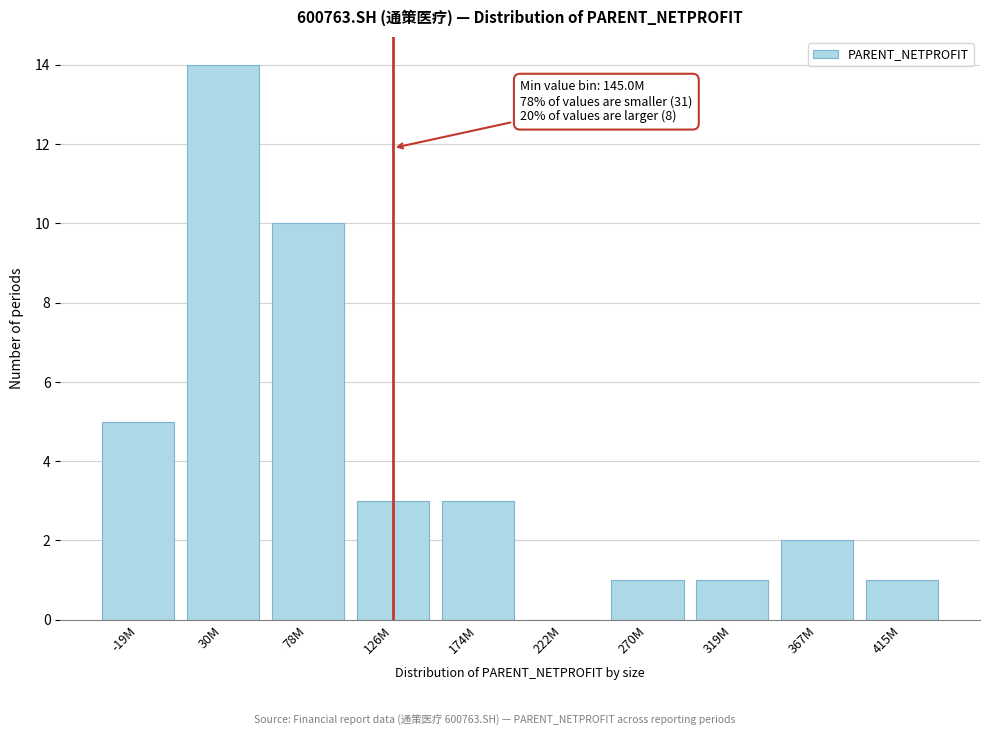

Reading left to right, extract all data points from this chart.

-19M=5	30M=14	78M=10	126M=3	174M=3	222M=0	270M=1	319M=1	367M=2	415M=1